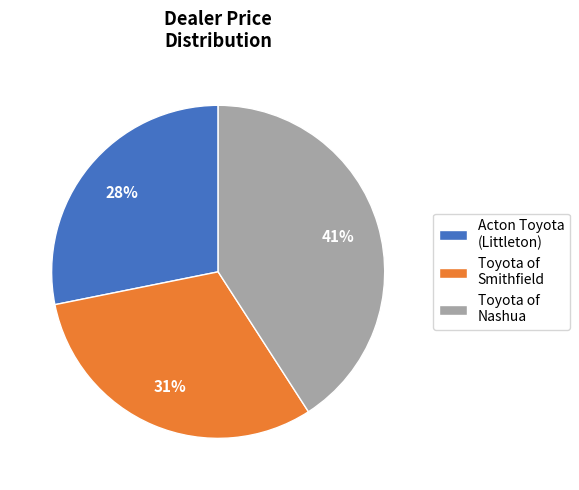

Which category has the smallest portion of the pie?

Acton Toyota (Littleton)